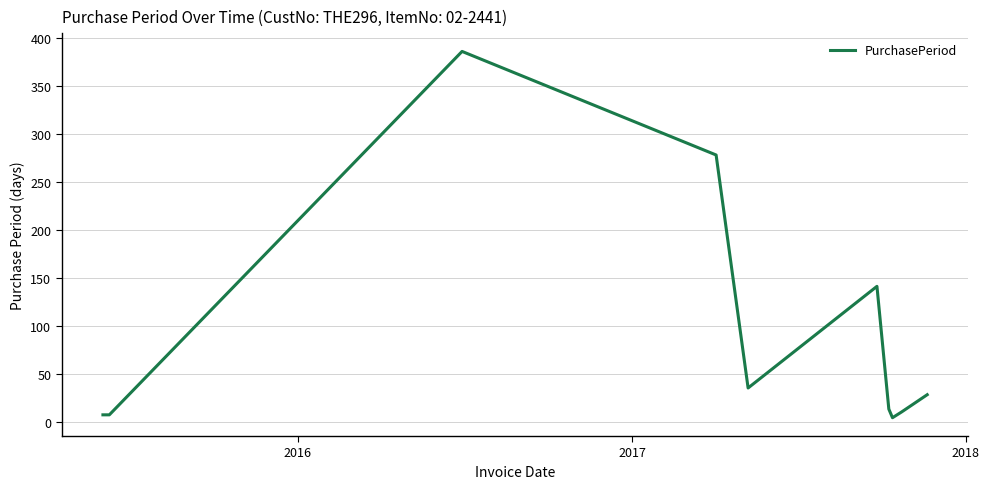

What is the difference between the maximum and minimum values?

382